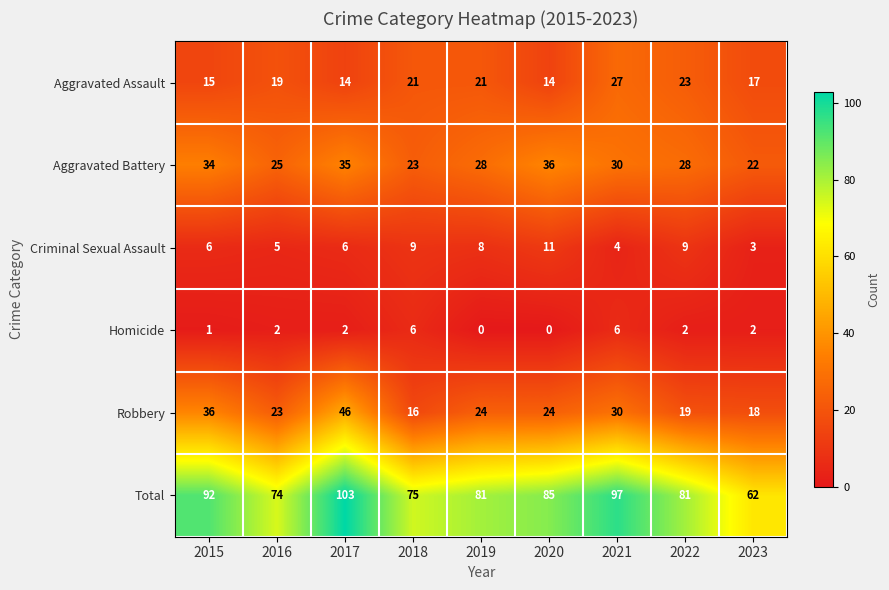

At how many categories does at least one series exceed 1?

9